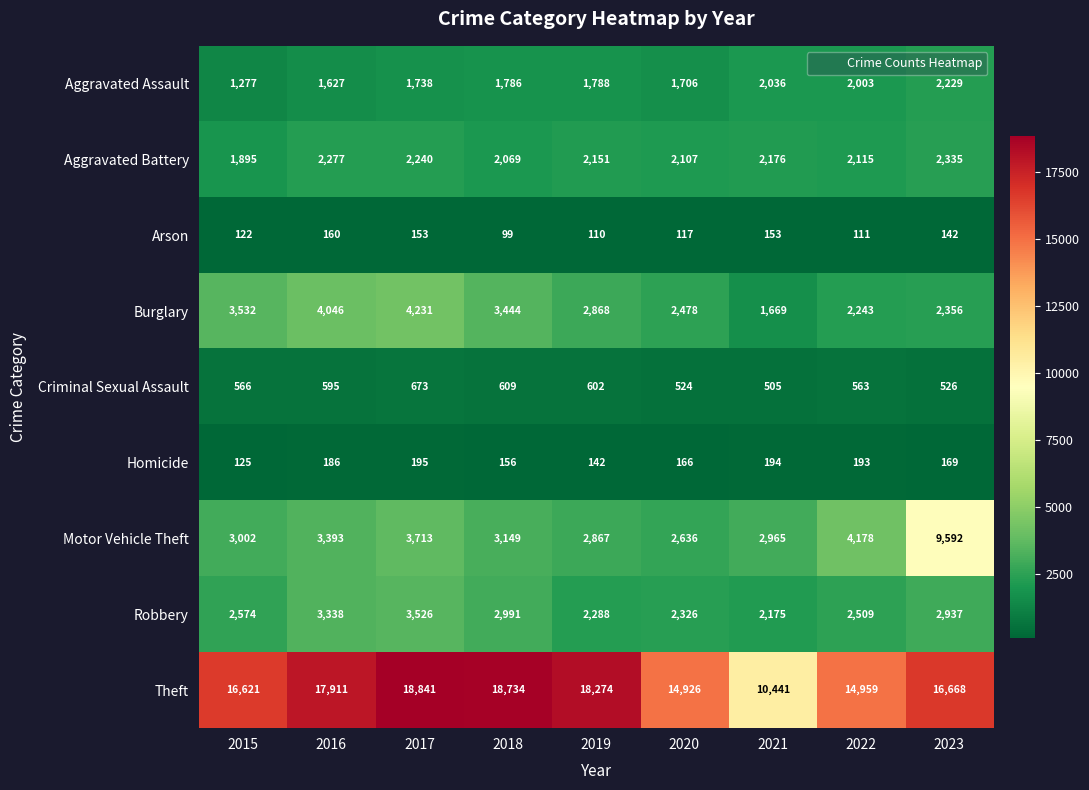

How many series are shown in this chart?

9